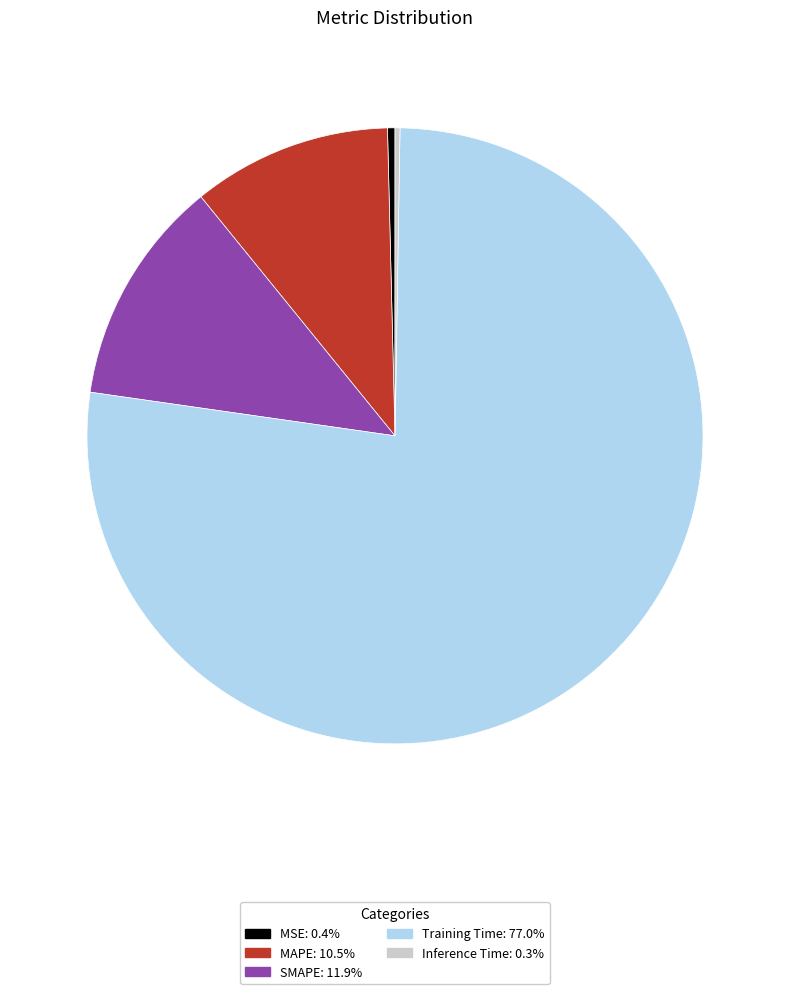

What is the largest slice in the pie chart?

Training Time